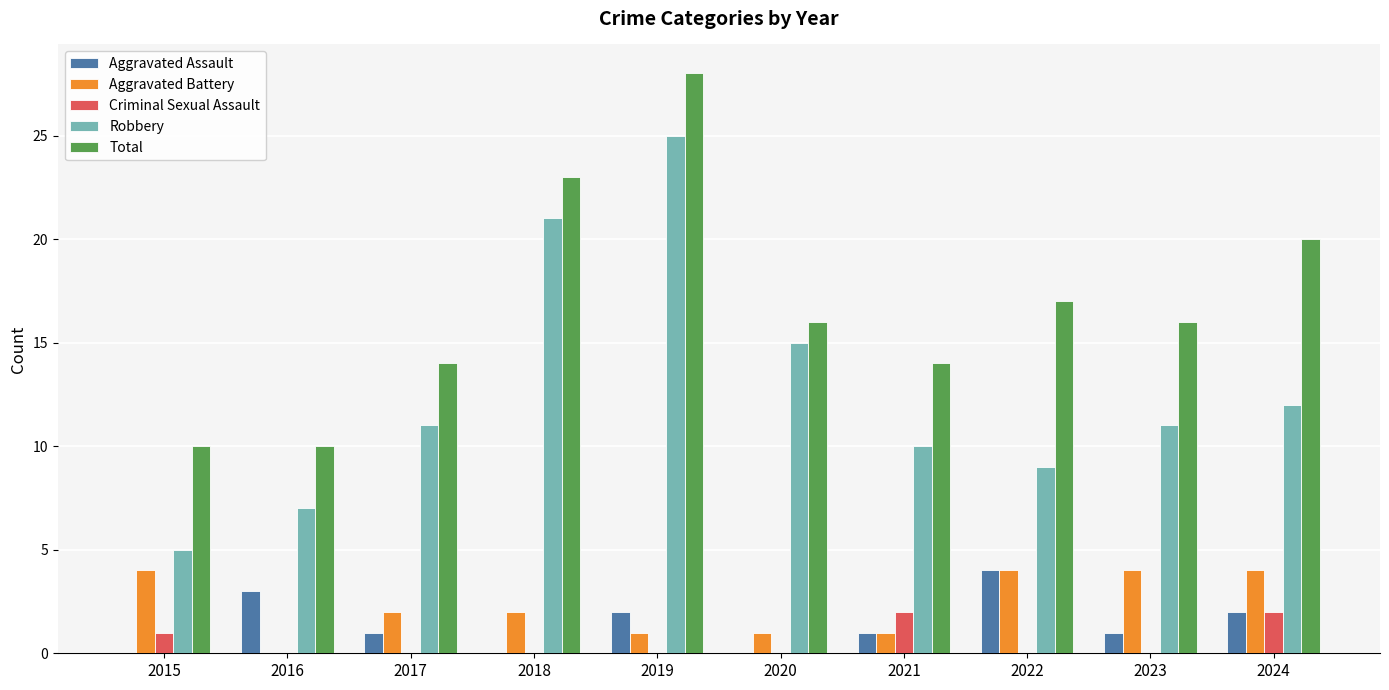

Is the value of Robbery at 2023 greater than the value of Total at 2017?

No